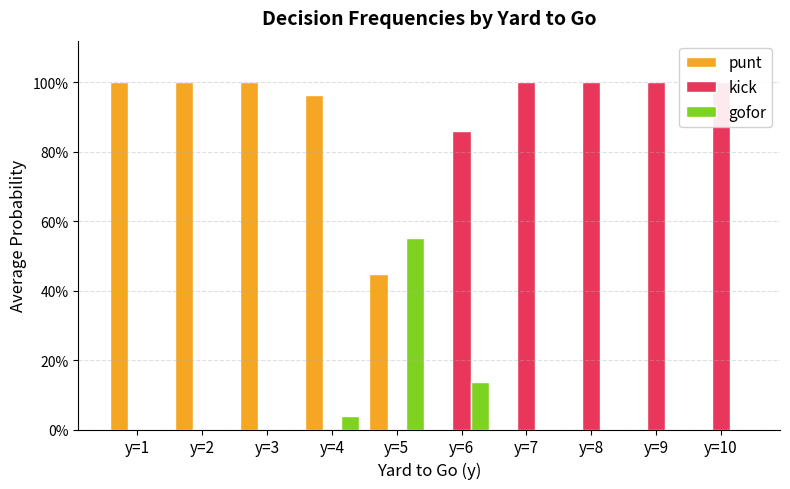

What are all the series names shown in the legend?

punt, kick, gofor